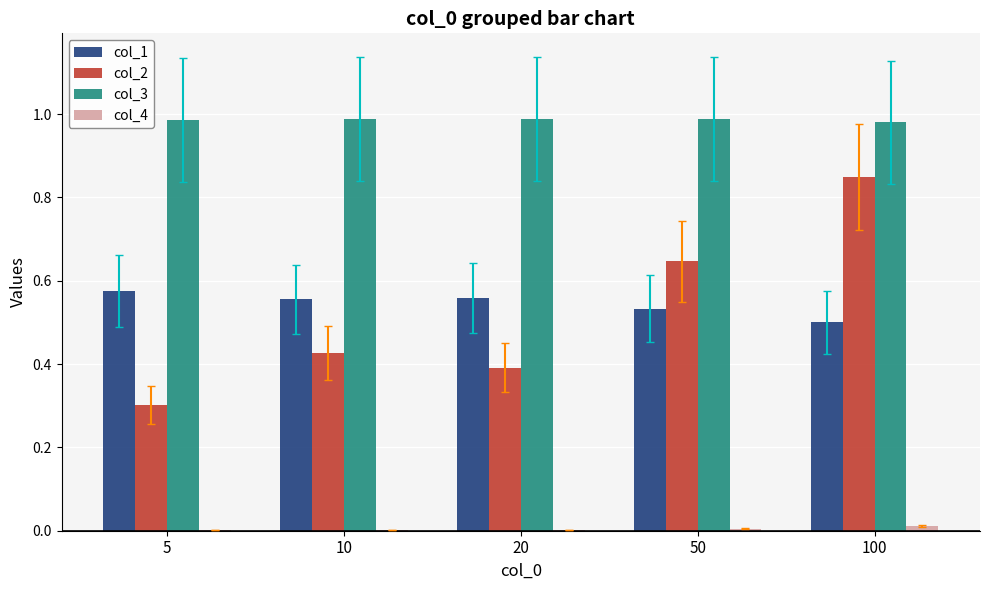

Count the col_2 values in the range 0 to 1.

5